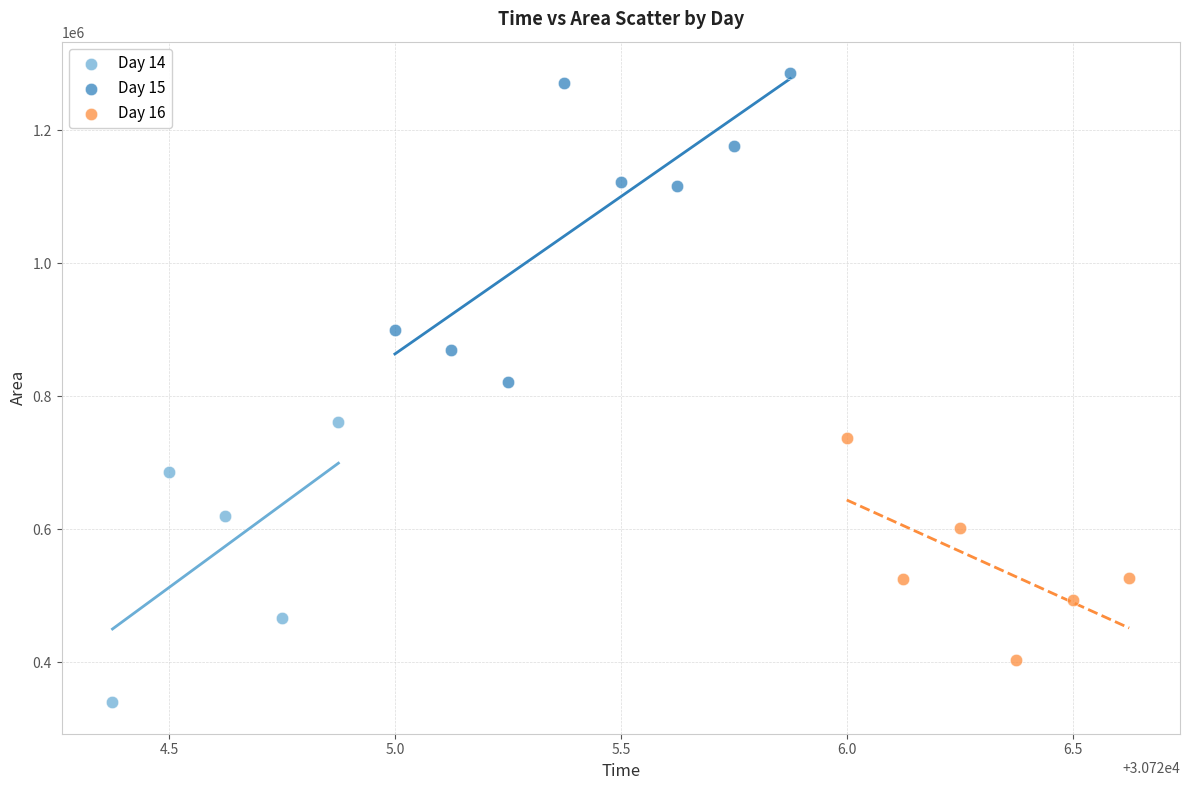

Which series contains the lowest Y value?

Day 14